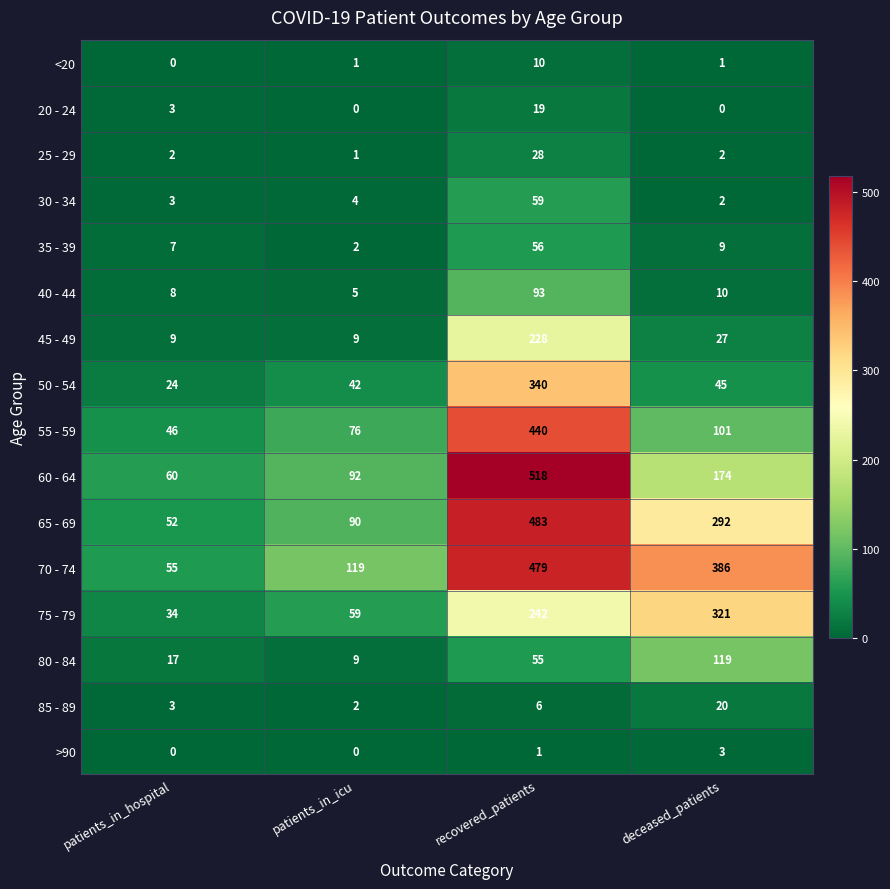

Where is 55 - 59 nearest to the value 243?

deceased_patients